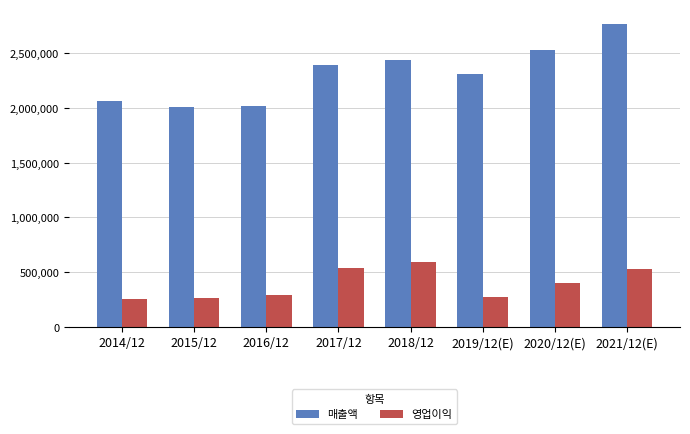

What is the difference between the 영업이익 values at 2018/12 and 2020/12(E)?

191990